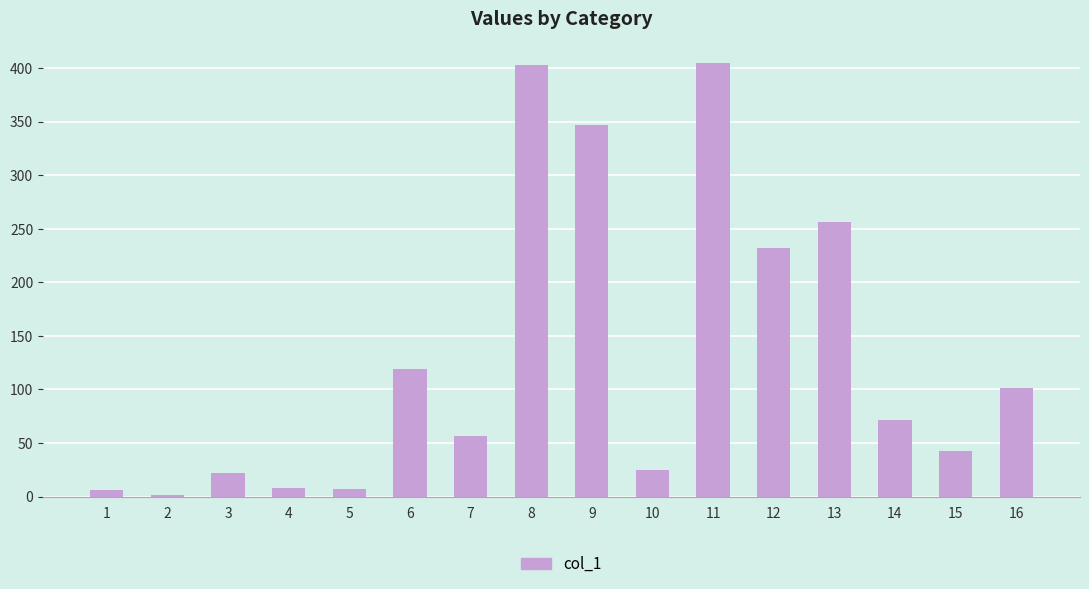

Approximately how many times larger is the value at 11 compared to 9?

1.2